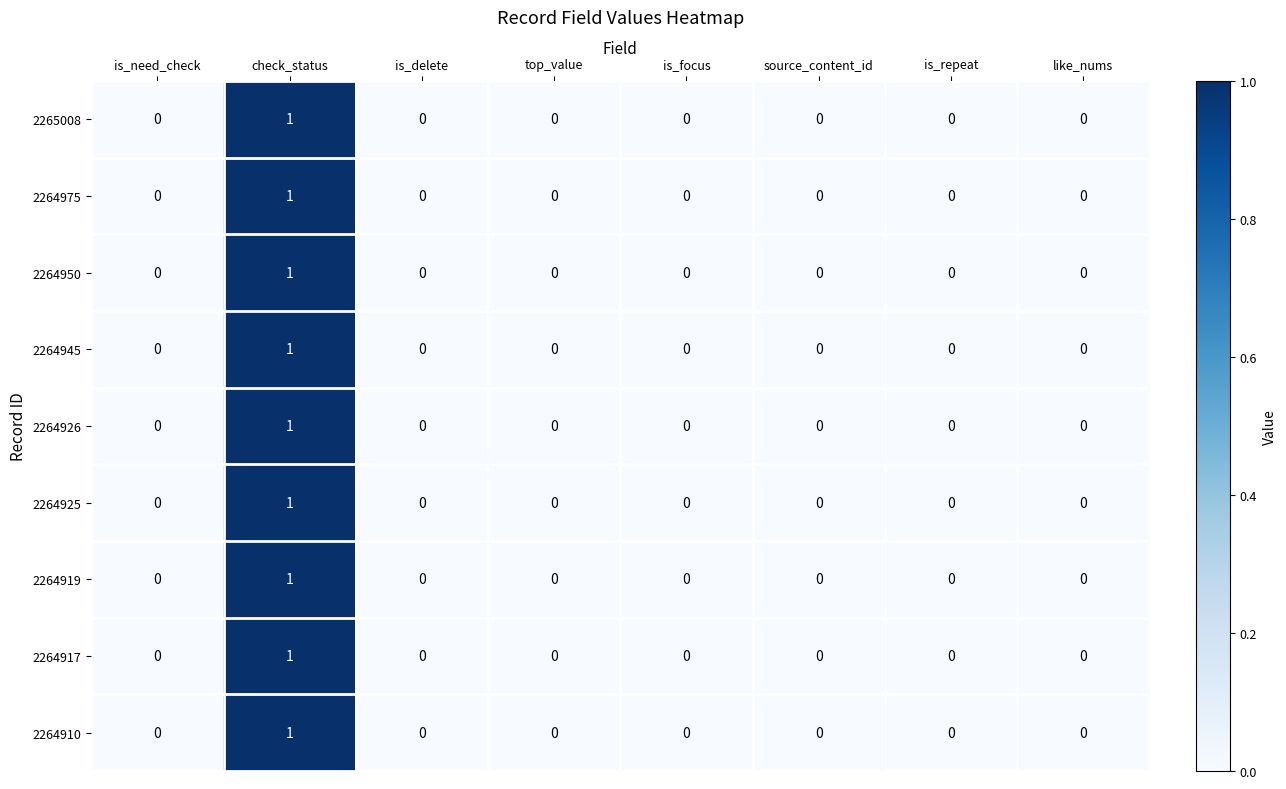

True or false: 2264917 has a value of 0 at source_content_id.

True